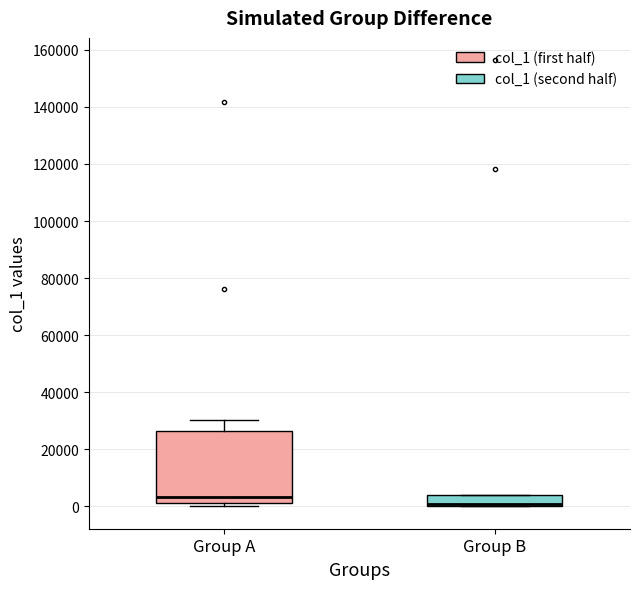

Which box is the tallest, from its lower edge to its upper edge?

Group A